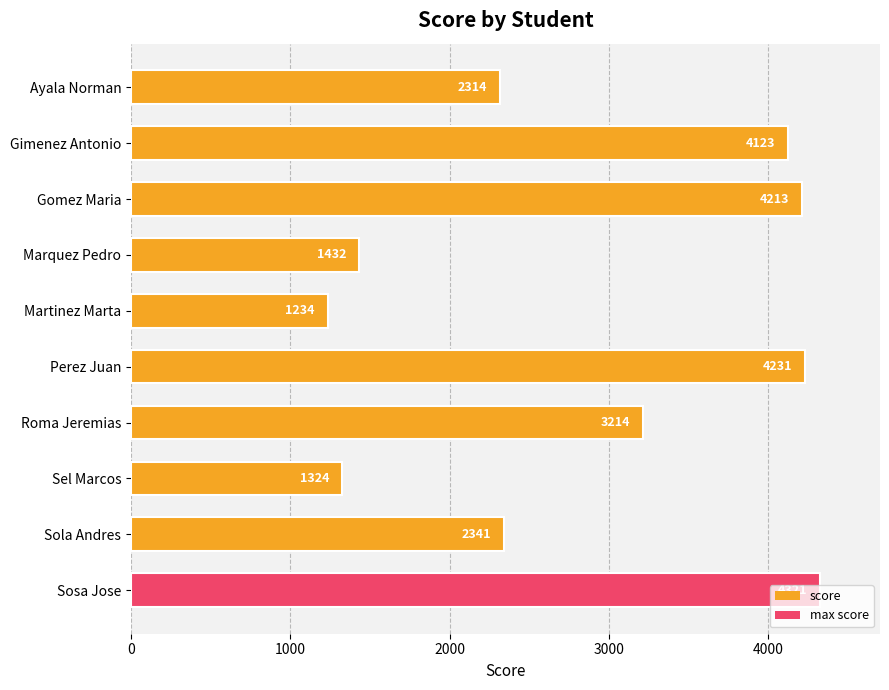

What position from the top is Martinez Marta?

5